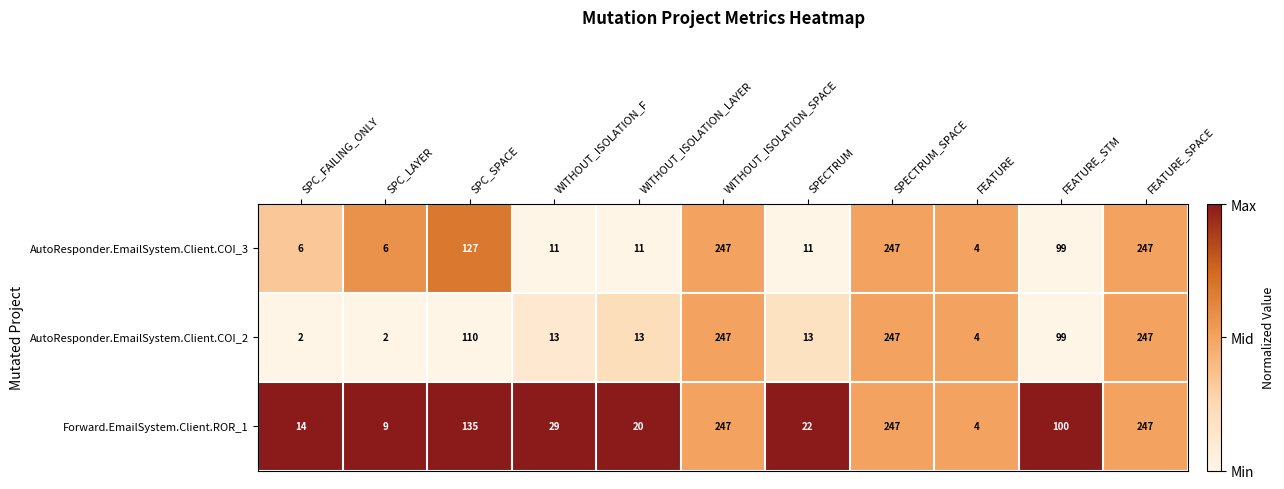

How many values in the AutoResponder.EmailSystem.Client.COI_3 series are below 11?

3